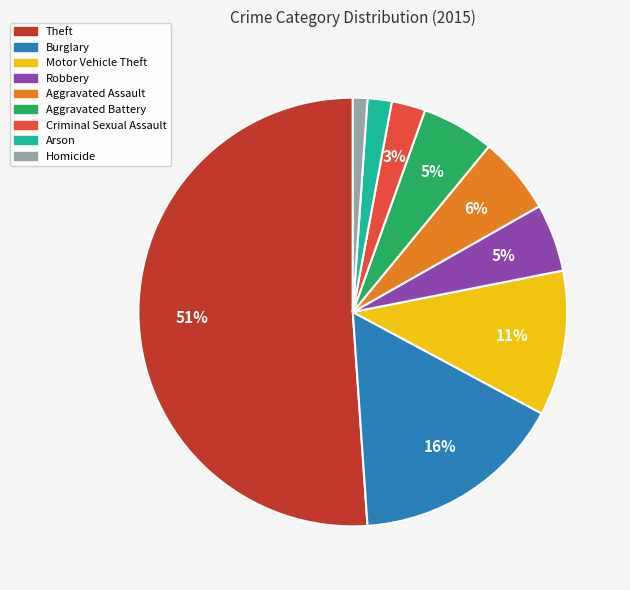

Between Aggravated Assault and Criminal Sexual Assault, which is larger?

Aggravated Assault